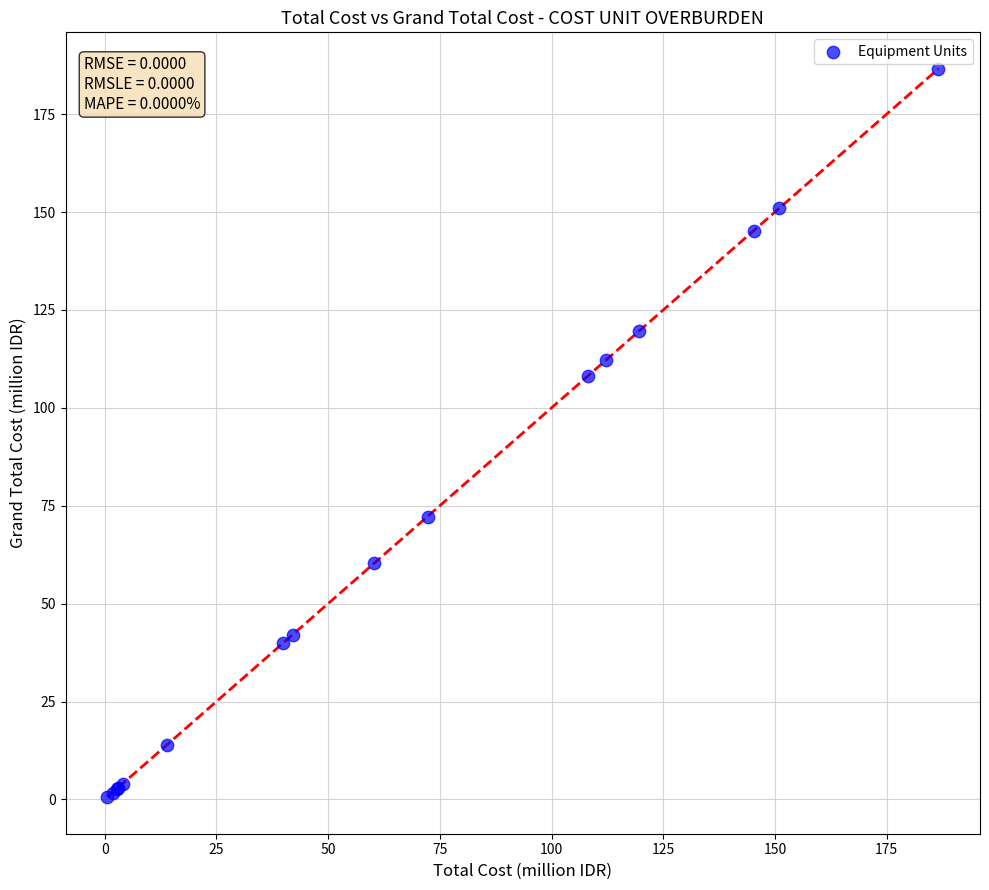

What Y value in the scatter plot is closest to 93?

108.2